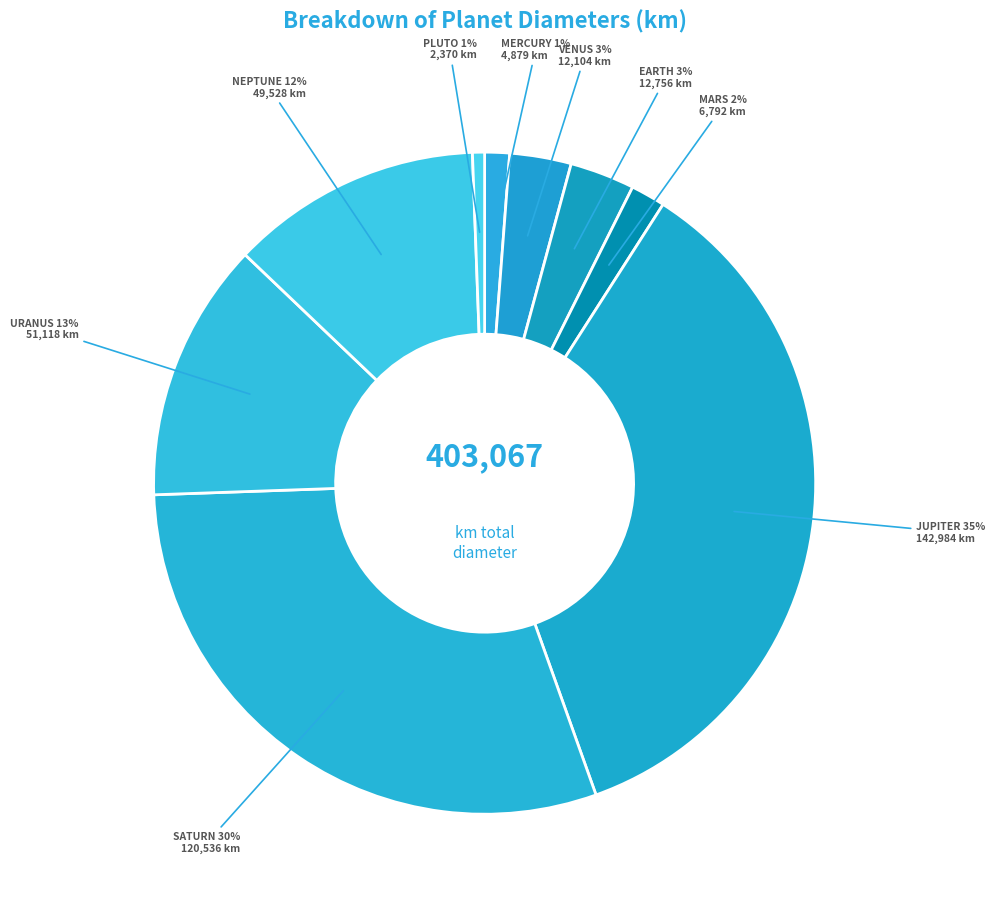

Which category has the smallest portion of the pie?

Pluto